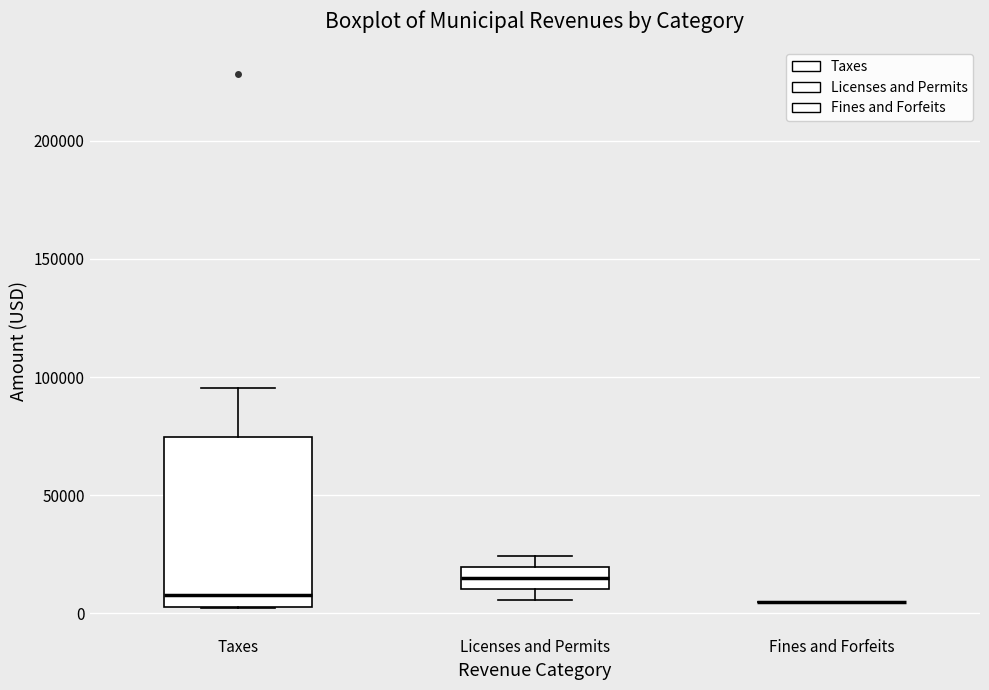

Reading left to right, read every box against the y-axis: the position of its median line, the range the box covers, and the ends of its whiskers. The values are not printed on the chart, so give them approximately, as read against the axis.

Taxes: median 10000, box 5000 to 75000, whiskers 0 to 95000
Licenses and Permits: median 15000, box 10000 to 20000, whiskers 5000 to 25000
Fines and Forfeits: box collapsed to a line at 5000, whiskers 5000 to 5000